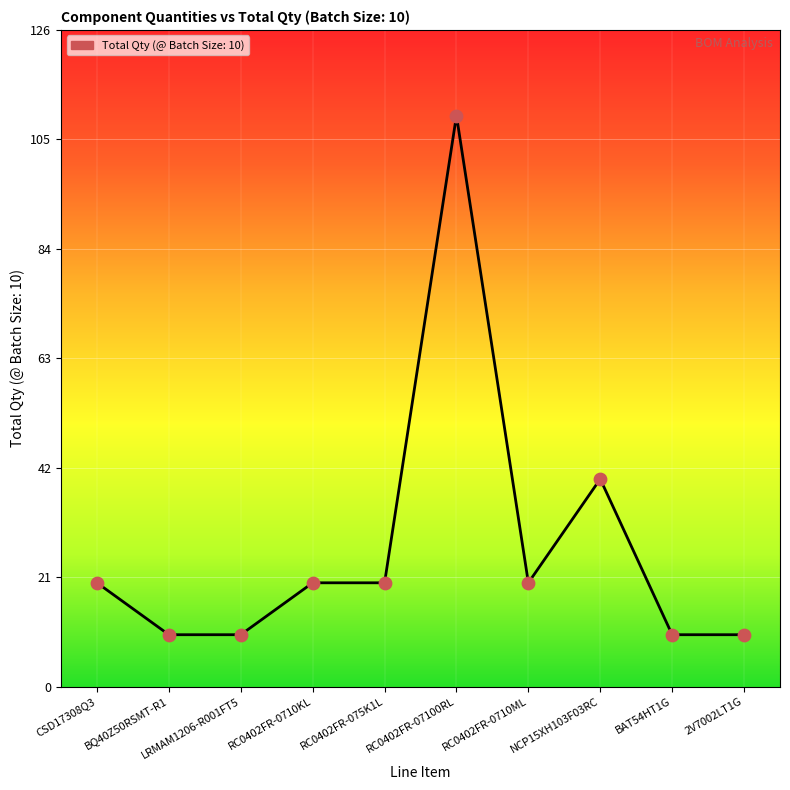

Between BQ40Z50RSMT-R1 and RC0402FR-0710KL, which is larger?

RC0402FR-0710KL